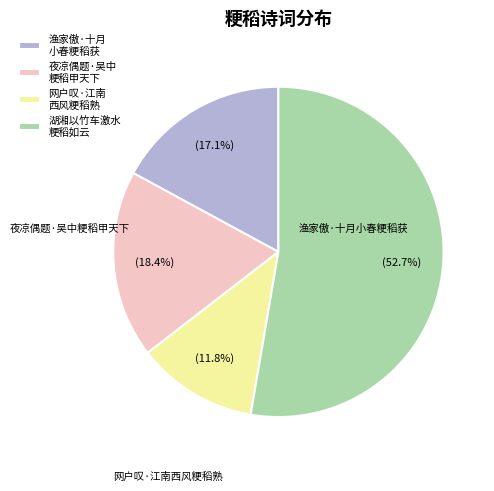

What is the total percentage of 夜凉偶题·吴中 粳稻甲天下 and 湖湘以竹车激水 粳稻如云?

71.1%